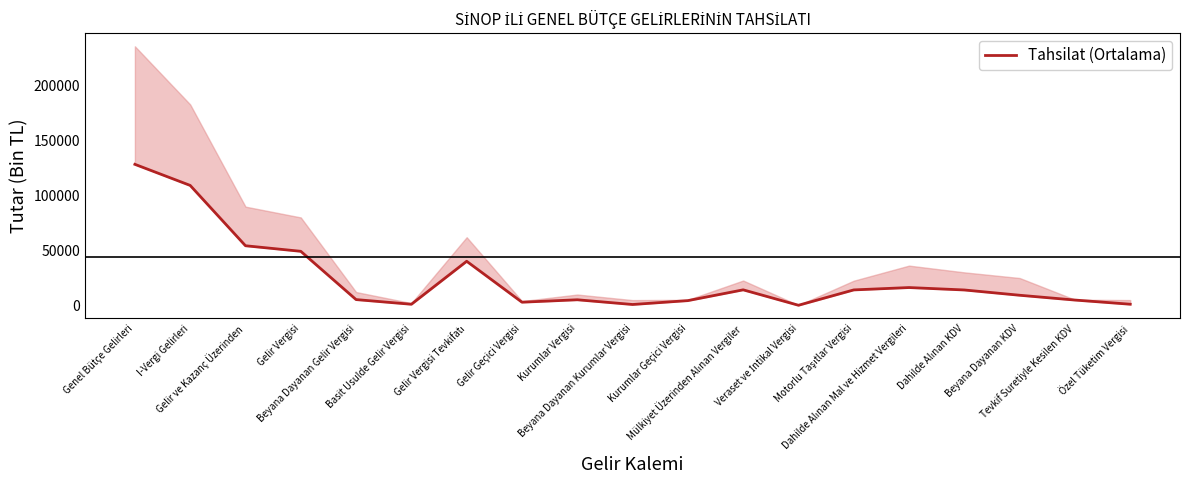

The value at Mülkiyet Üzerinden Alınan Vergiler is 23688. True or false?

False